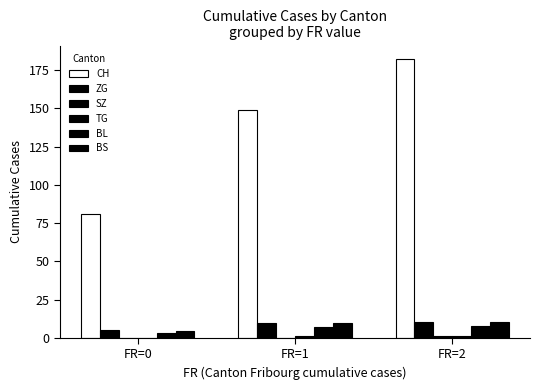

How many groups of bars are there?

3